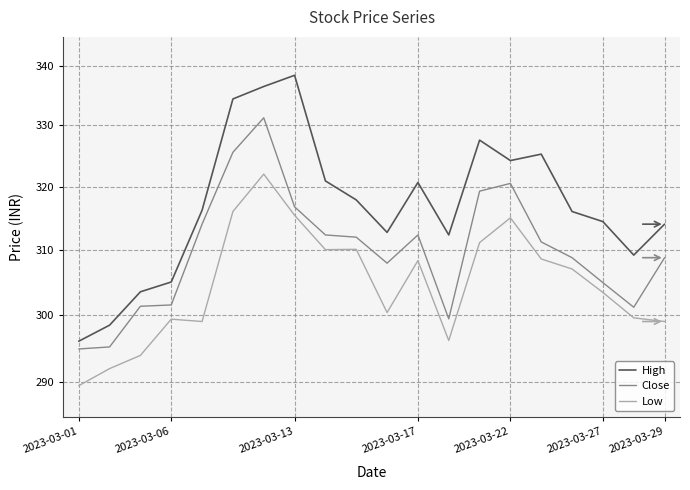

List the series in order of their peak value, highest first.

High, Close, Low